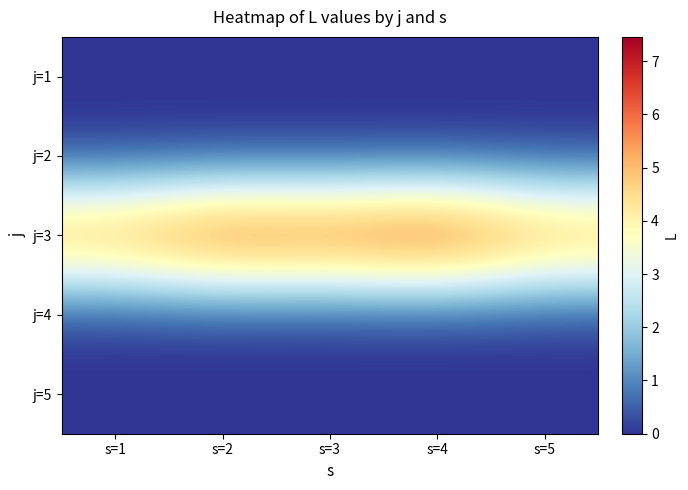

List the series in order of their peak value, lowest first.

j=1, j=2, j=4, j=5, j=3